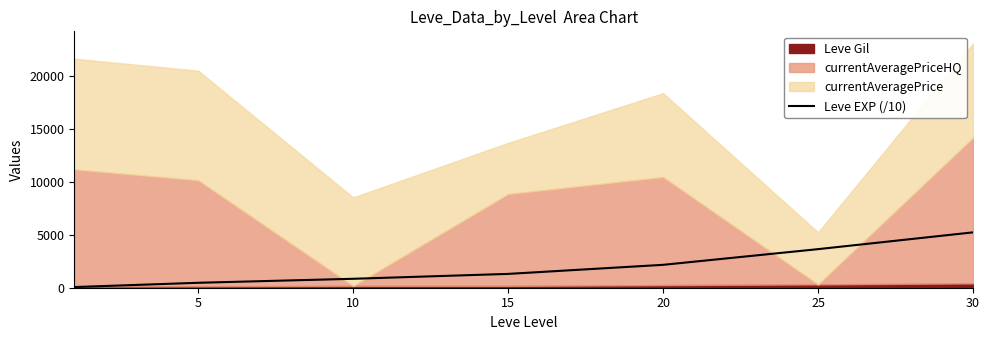

At which category does the chart reach its peak across all series?

30